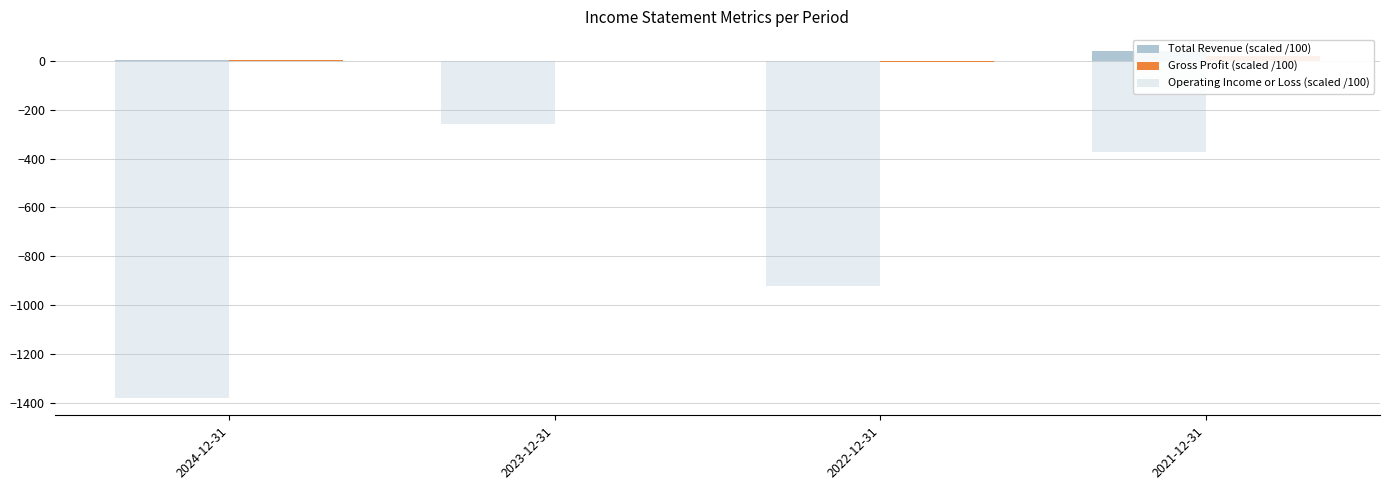

Which series has the largest total across all categories?

Total Revenue (scaled /100)